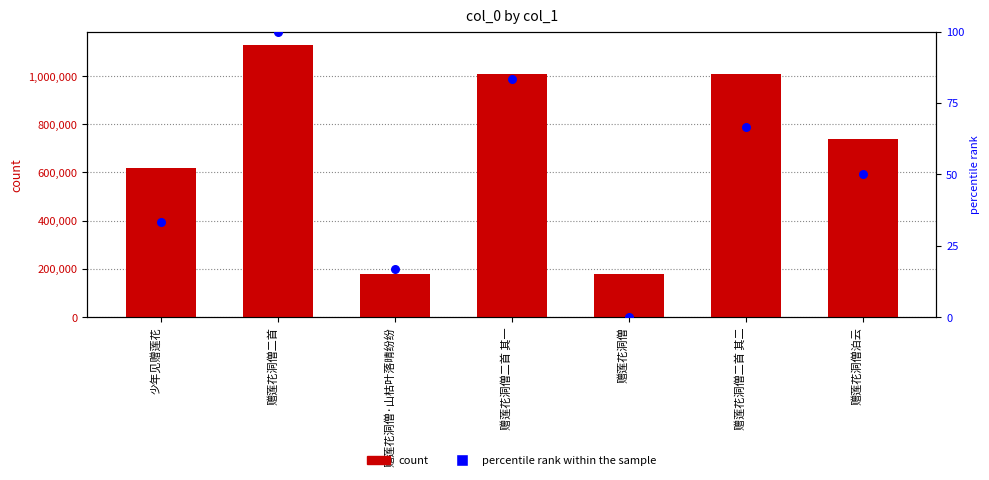

Which series contains the highest Y value?

col_0